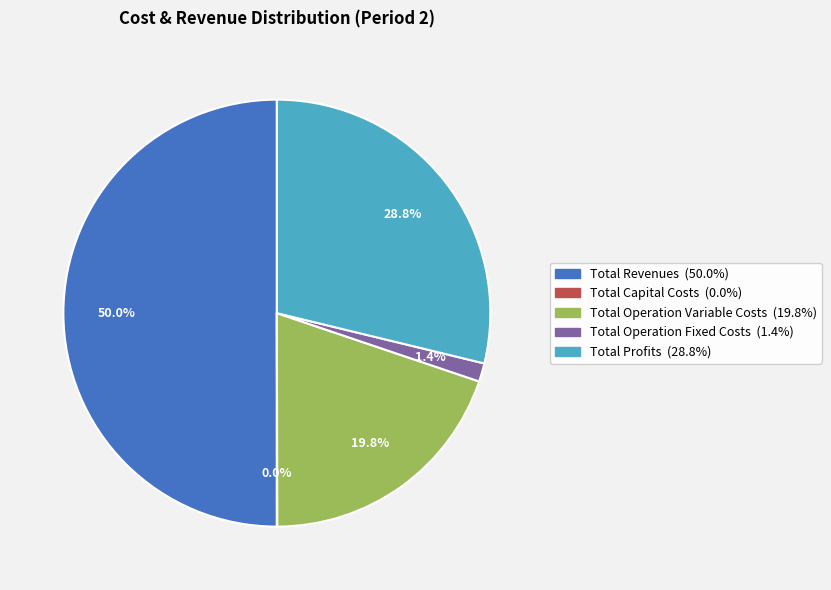

What is the largest slice in the pie chart?

Total Revenues